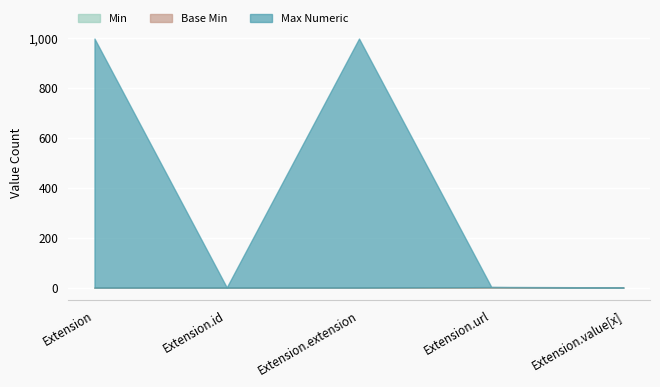

What is the value of the Min point at the 4th from the left?

1